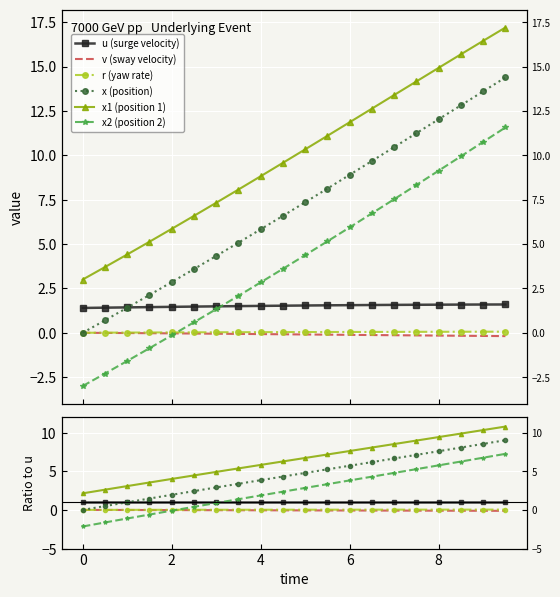

What is the label of the 20th point from the right?

−2